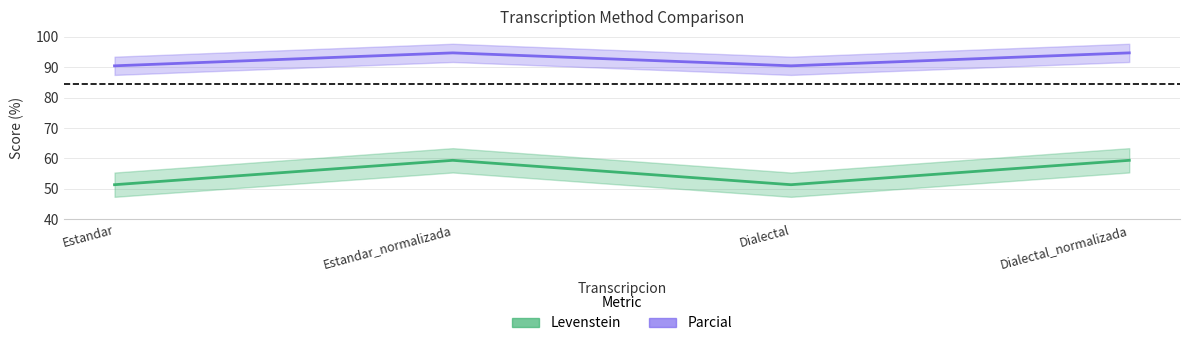

What are all the series names shown in the legend?

Levenstein, Parcial